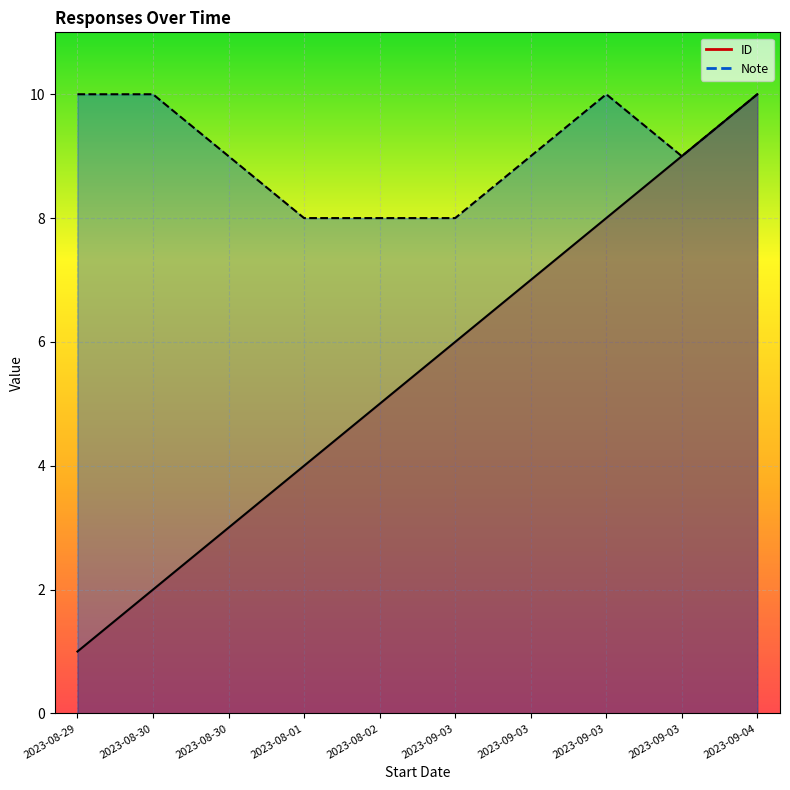

In Note, how many points are higher than both neighbors (excluding endpoints)?

1